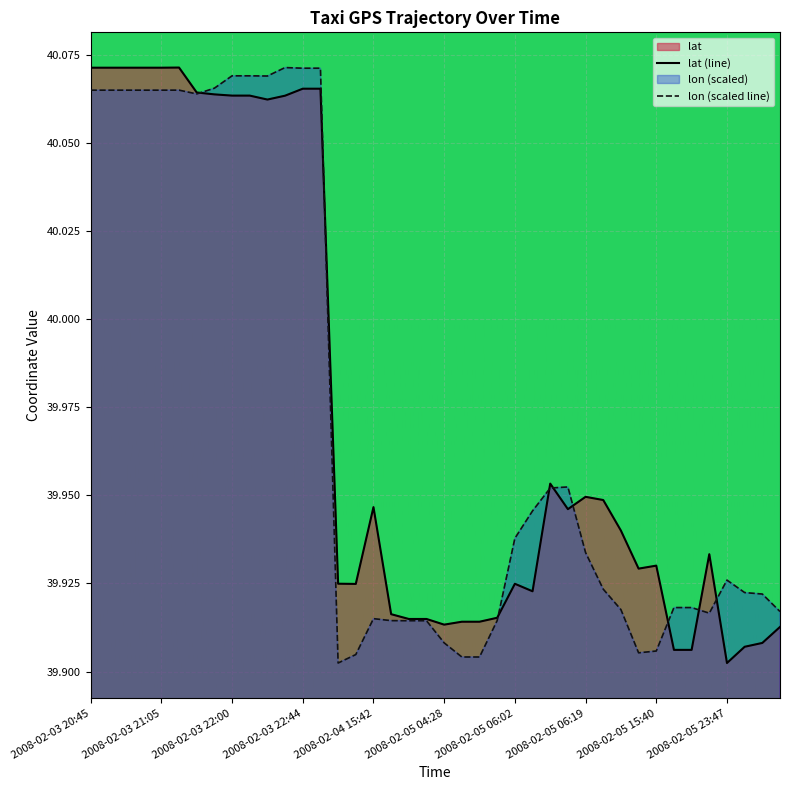

What is the sum of all lat values?

1599.0